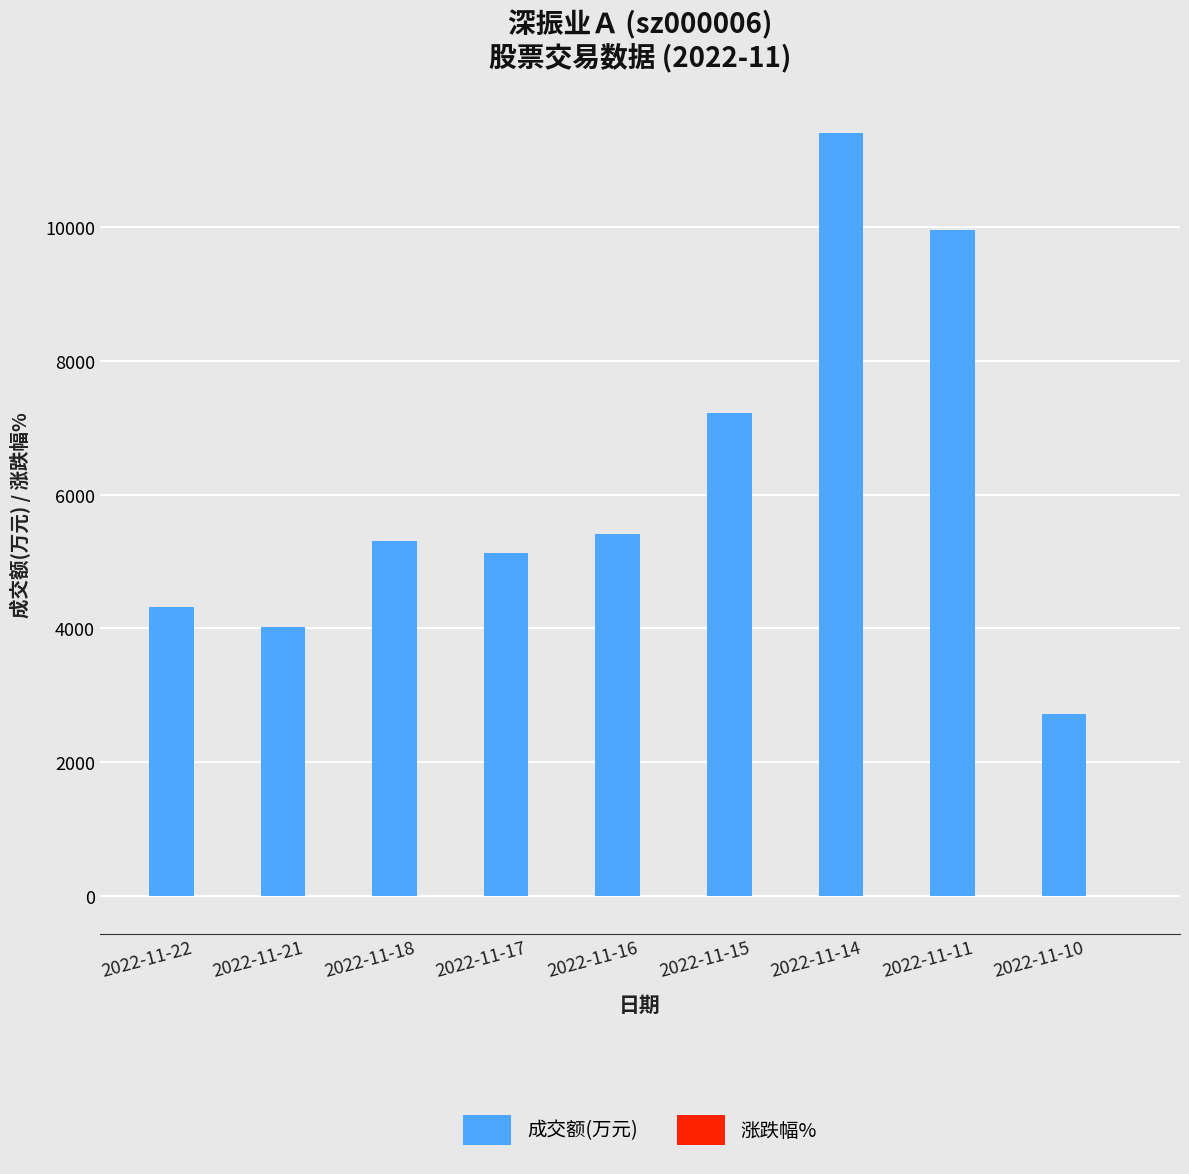

At which label is 成交额(万元) closest to 7069?

2022-11-15